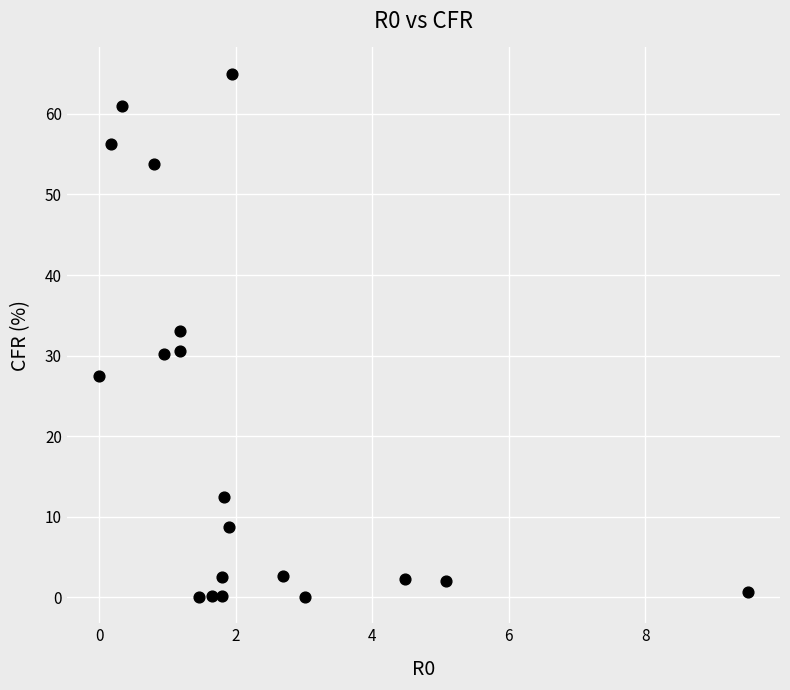

What is the range of X values (max minus min)?

9.5